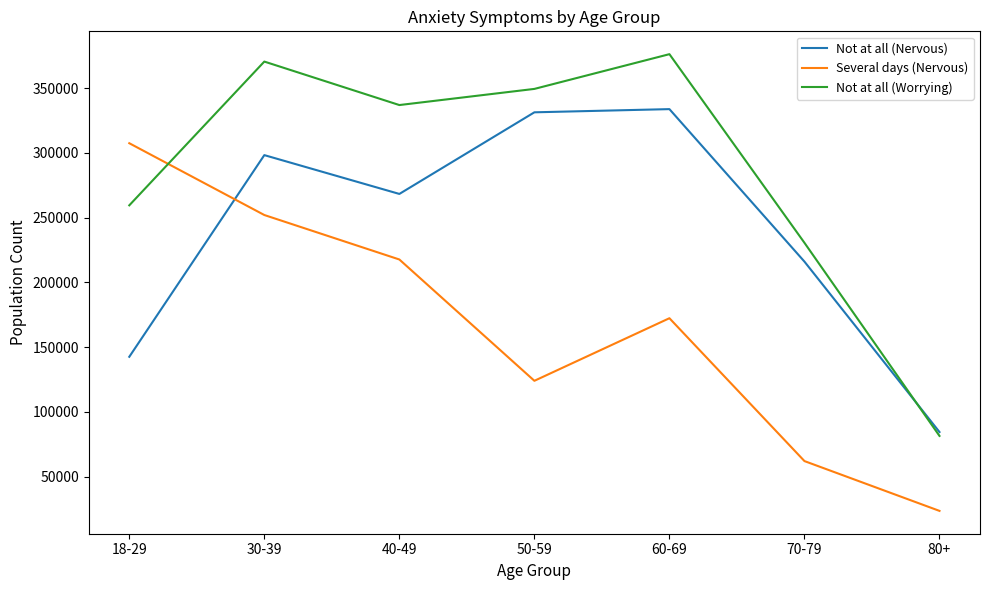

List the labels in order of Several days (Nervous) value, largest first.

18-29, 30-39, 40-49, 60-69, 50-59, 70-79, 80+